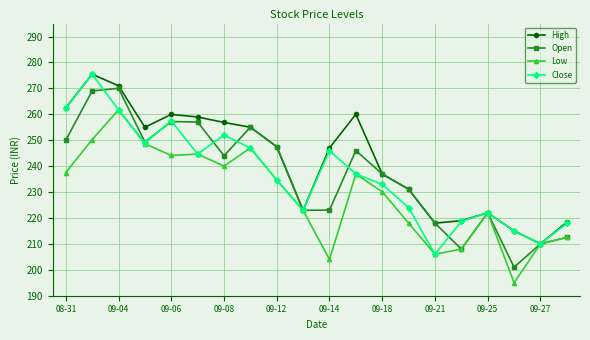

What is the minimum value shown in the chart?

195.0